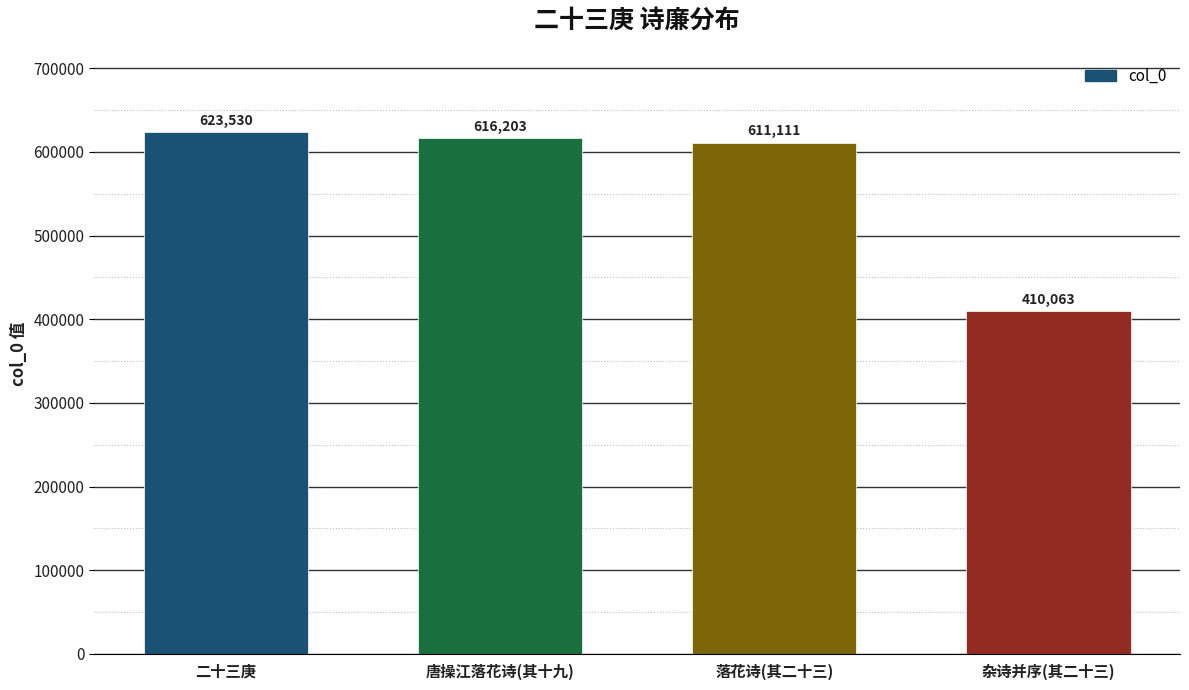

Which label corresponds to the smallest value in the chart?

杂诗并序(其二十三)